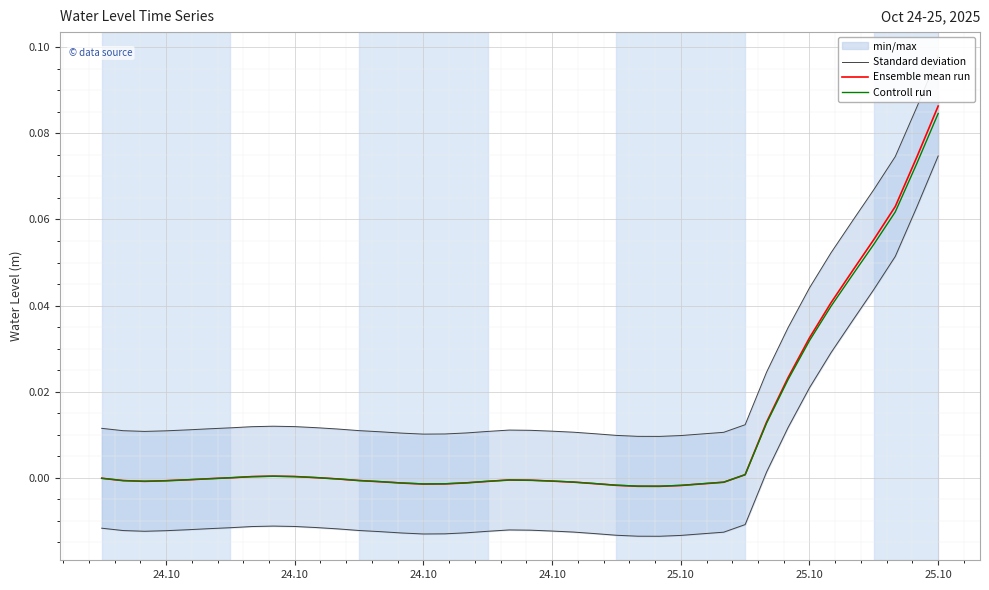

How many values in Controll run are above zero?

14